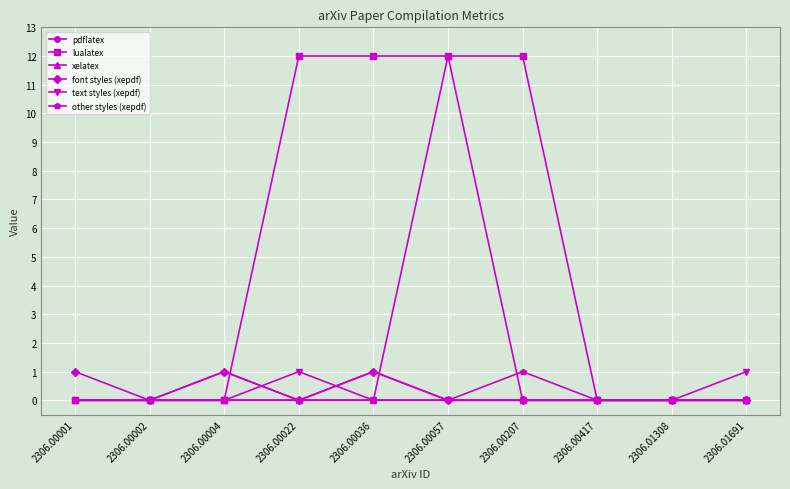

Reading right to left, list all the values displayed in this chart.

pdflatex: 0	0	0	0	0	0	0	0	0	0
lualatex: 0	0	0	12	12	12	12	0	0	0
xelatex: 0	0	0	0	12	0	0	0	0	0
font styles (xepdf): 0	0	0	0	0	1	0	1	0	1
text styles (xepdf): 1	0	0	0	0	0	1	0	0	0
other styles (xepdf): 0	0	0	1	0	1	0	1	0	0